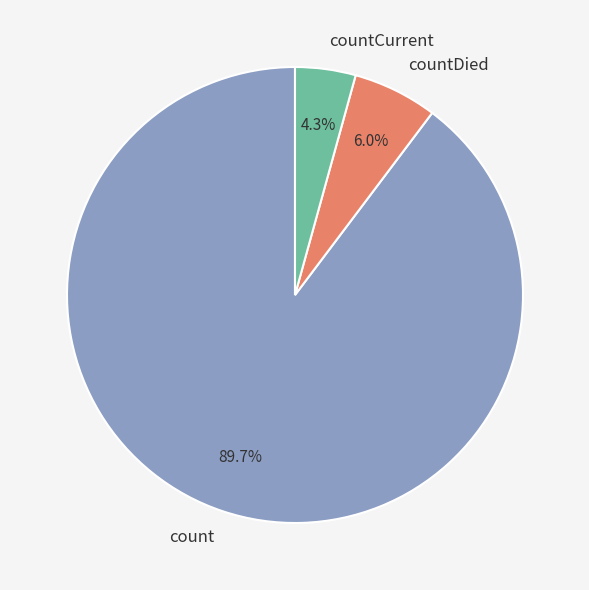

Which slice is the largest?

count